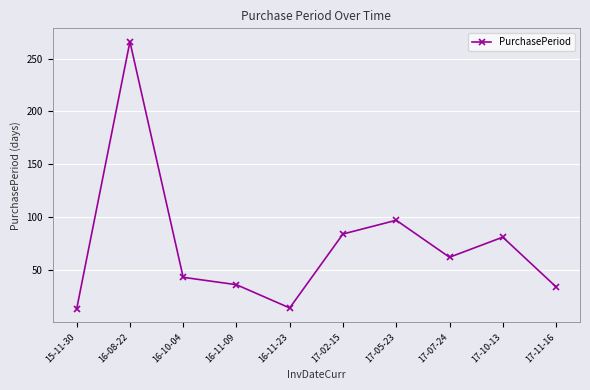

True or false: the data has more than 0 interior local peaks.

True